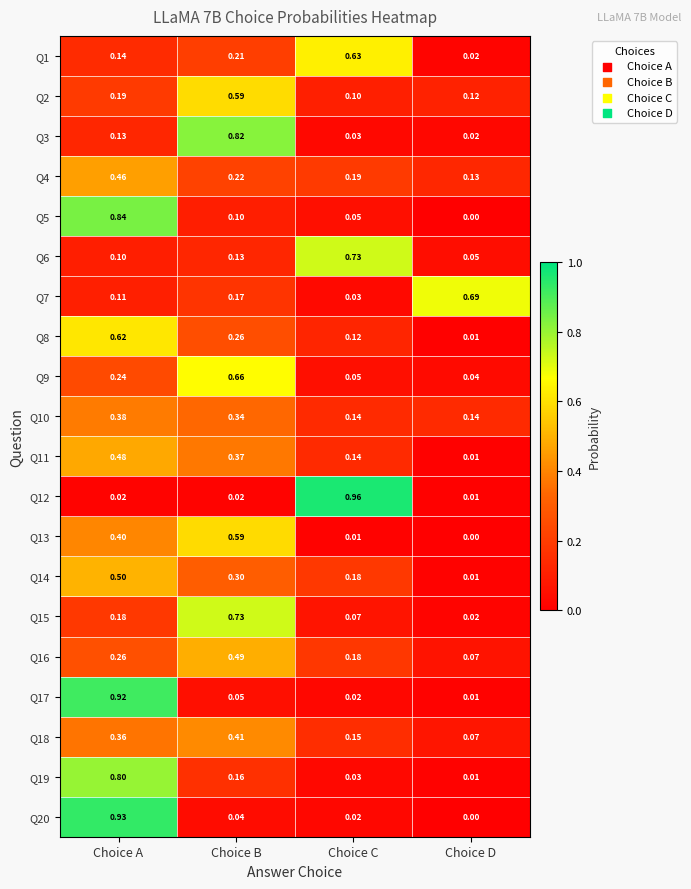

Which label corresponds to the largest value in the chart?

Choice C